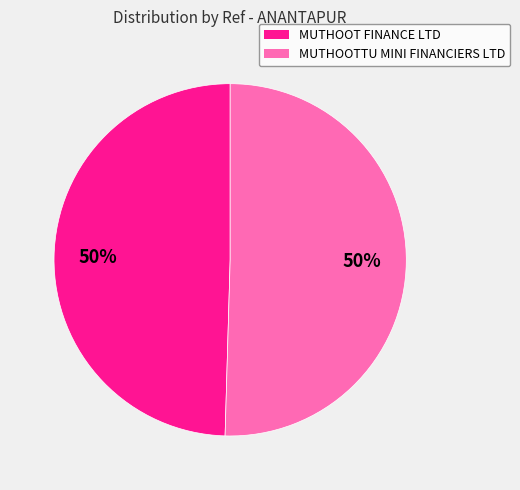

To the nearest percent, what is the average slice percentage?

50%